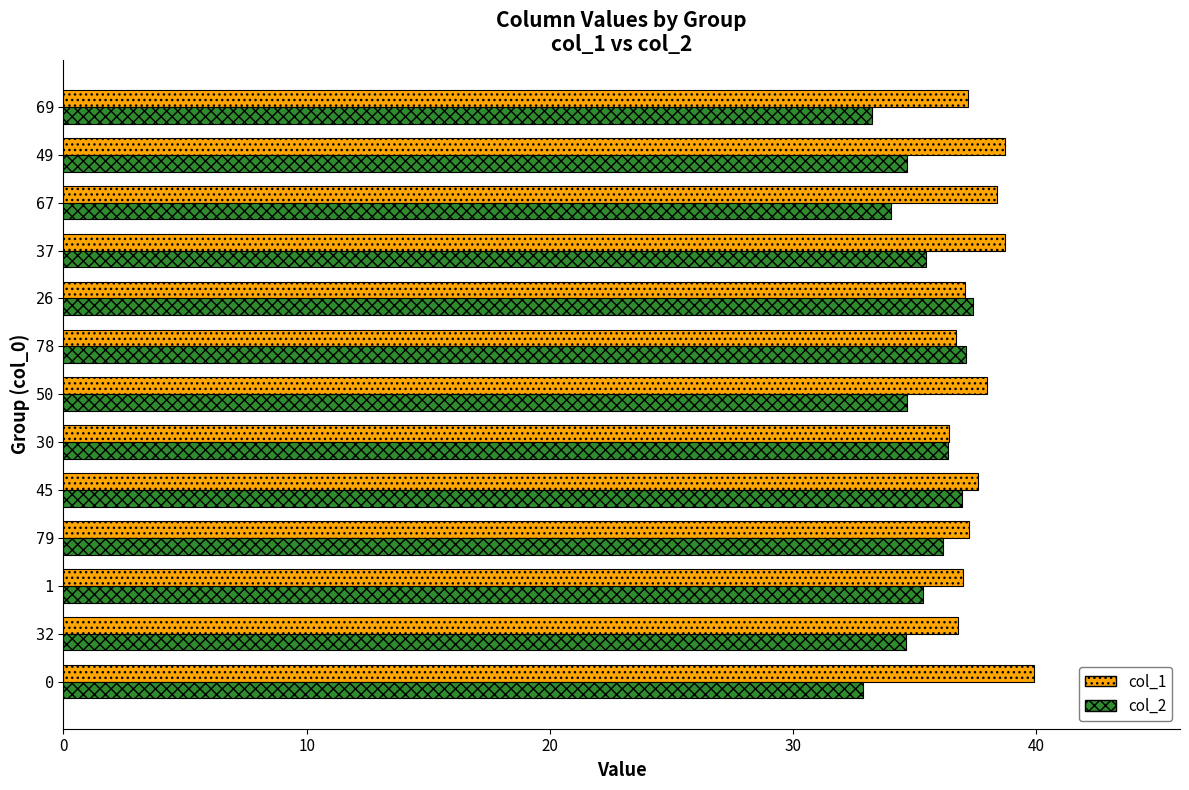

What are all the series names shown in the legend?

col_1, col_2